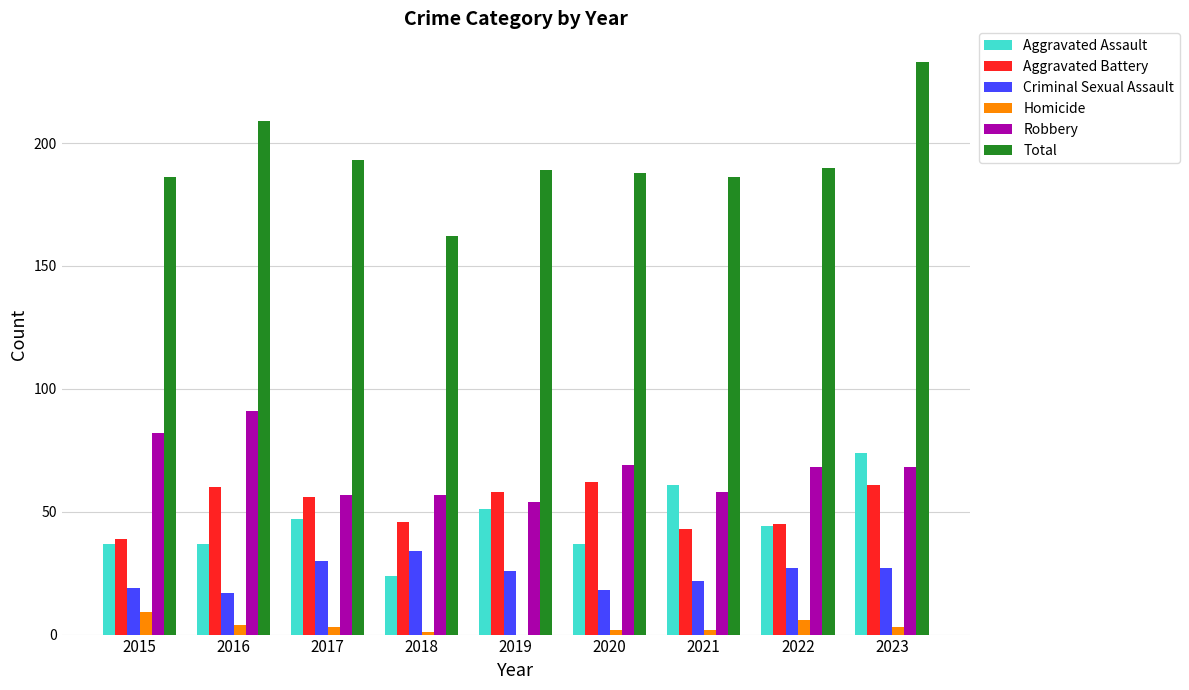

Count the number of categories in the chart.

9